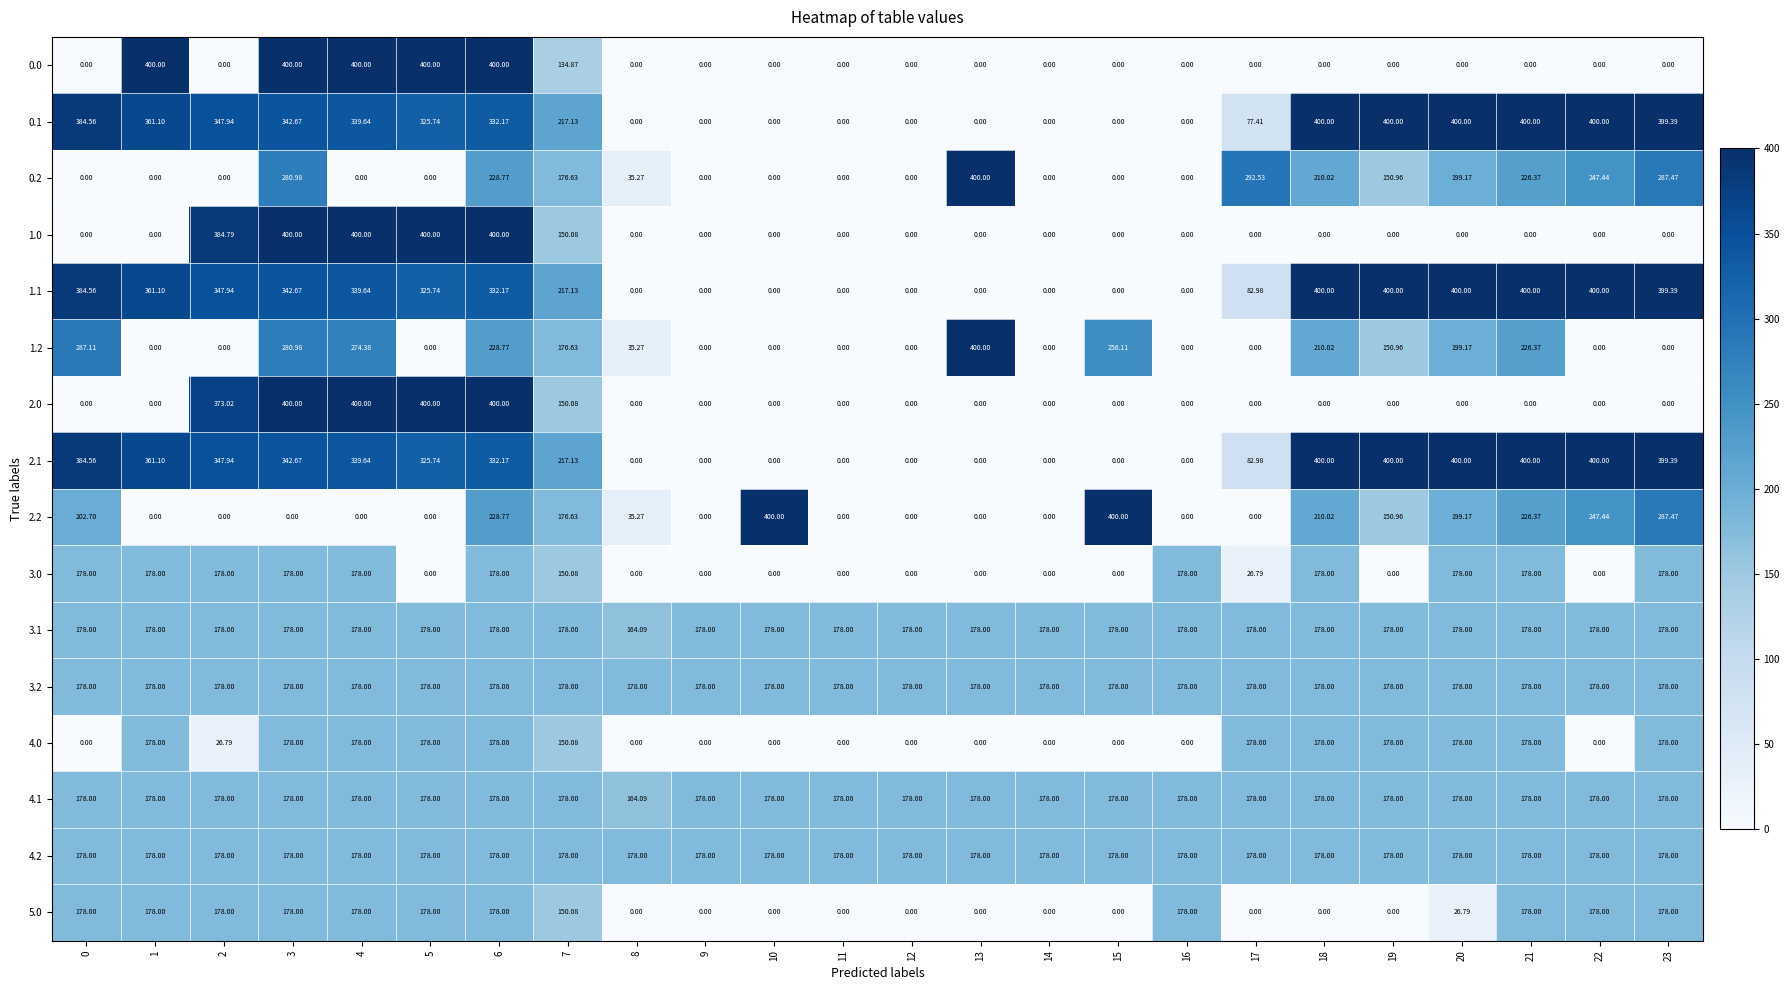

Is the value of 2.2 at 6 greater than the value of 4.1 at 1?

Yes